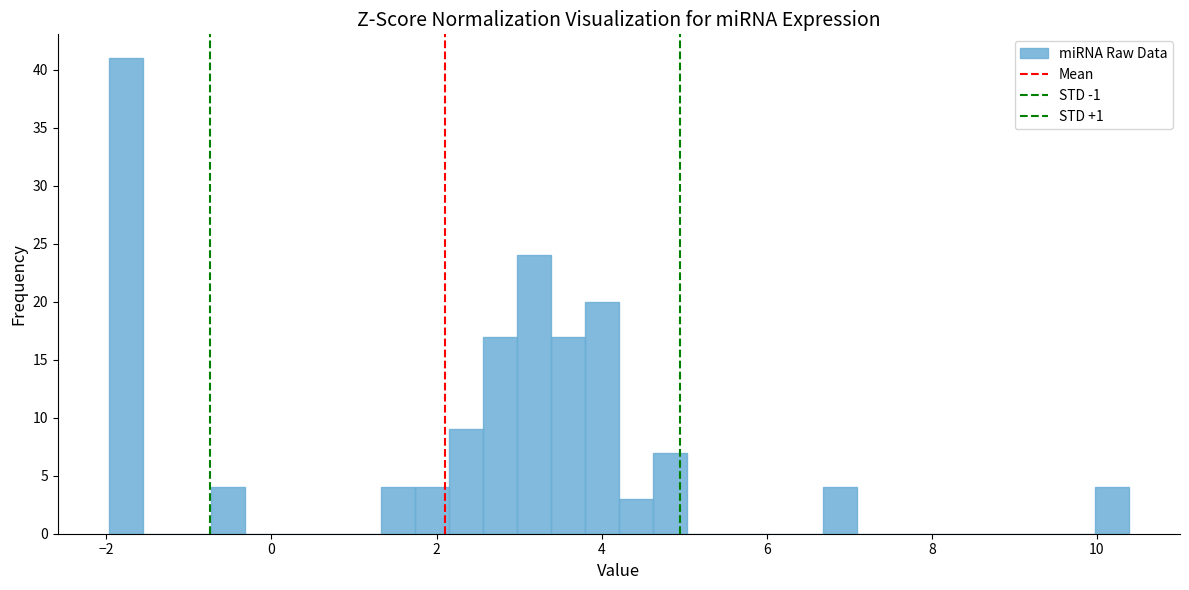

Read against the x-axis, roughly where is the centre of the tallest bar?

-1.8